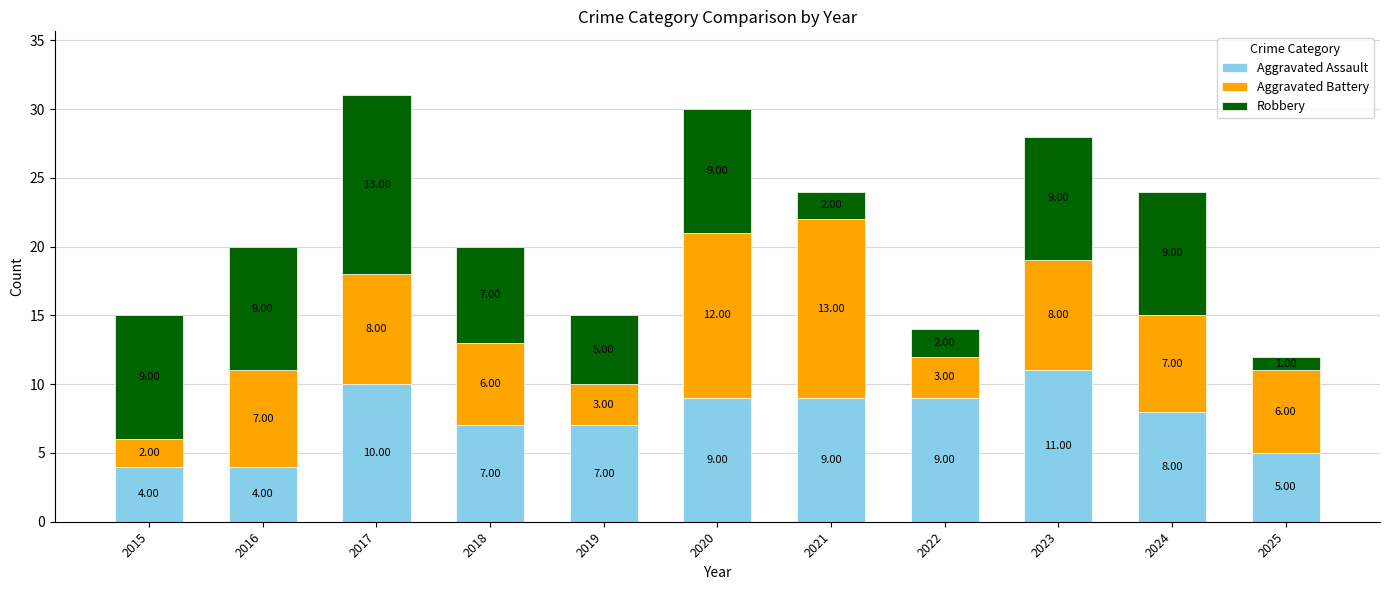

What are all the series names shown in the legend?

Aggravated Assault, Aggravated Battery, Robbery